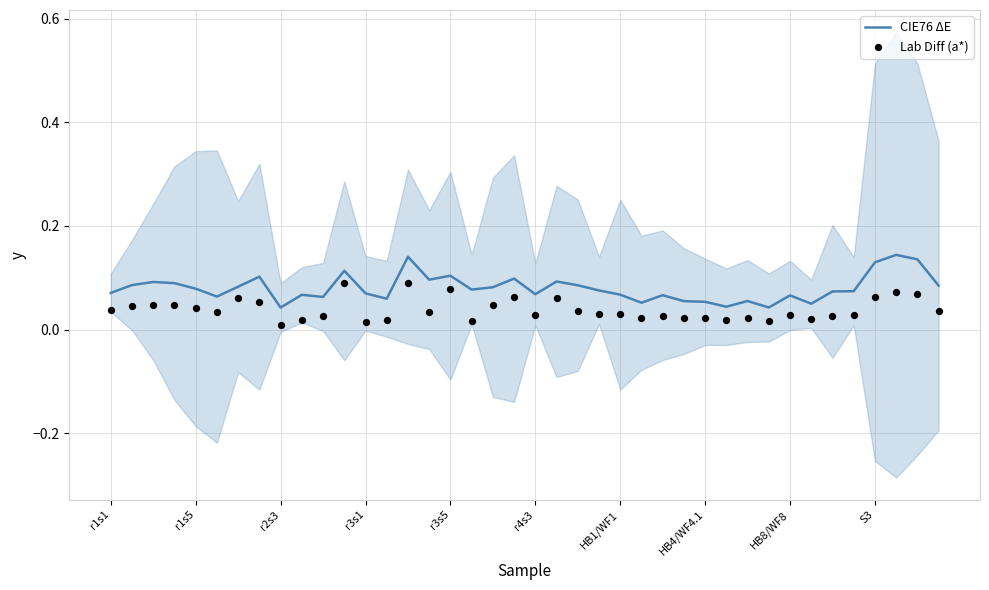

Which series has the largest total across all categories?

CIE76 ΔE